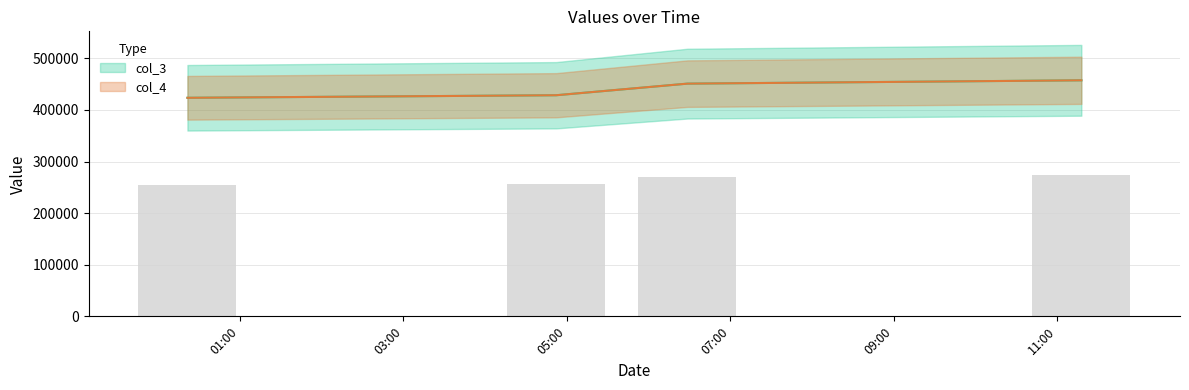

At which label is col_4 closest to 440454?

07:00